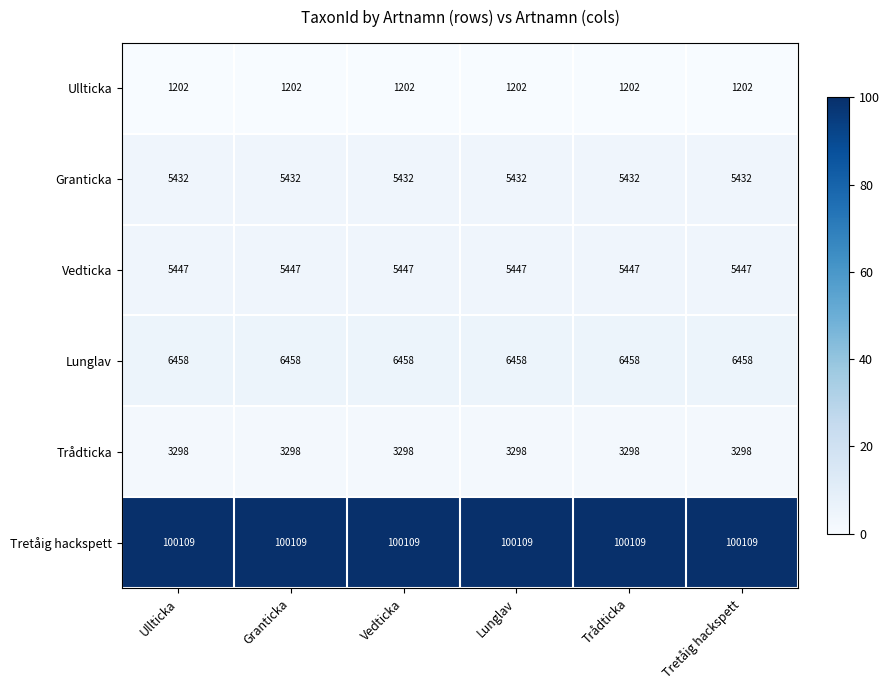

Rank the series by their maximum value, from lowest to highest.

Ullticka, Trådticka, Granticka, Vedticka, Lunglav, Tretåig hackspett